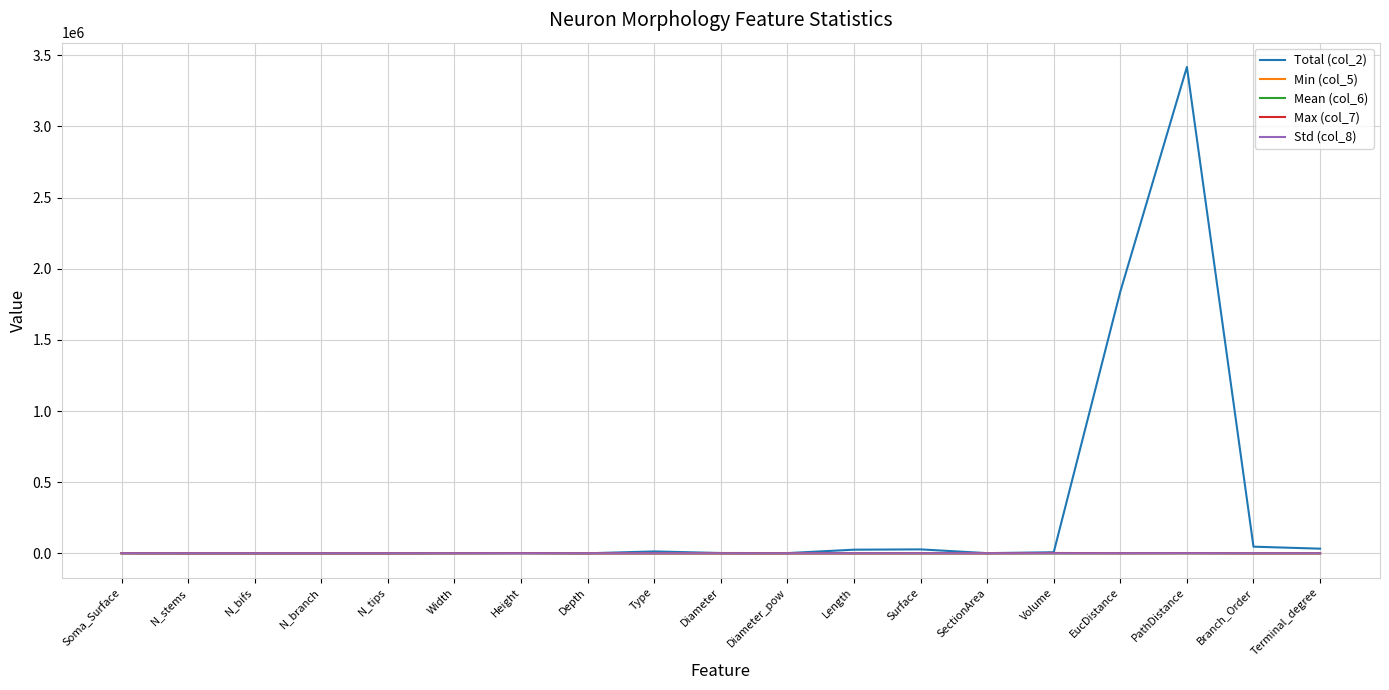

The Std (col_8) series shows 13.4 at Terminal_degree. True or false?

True